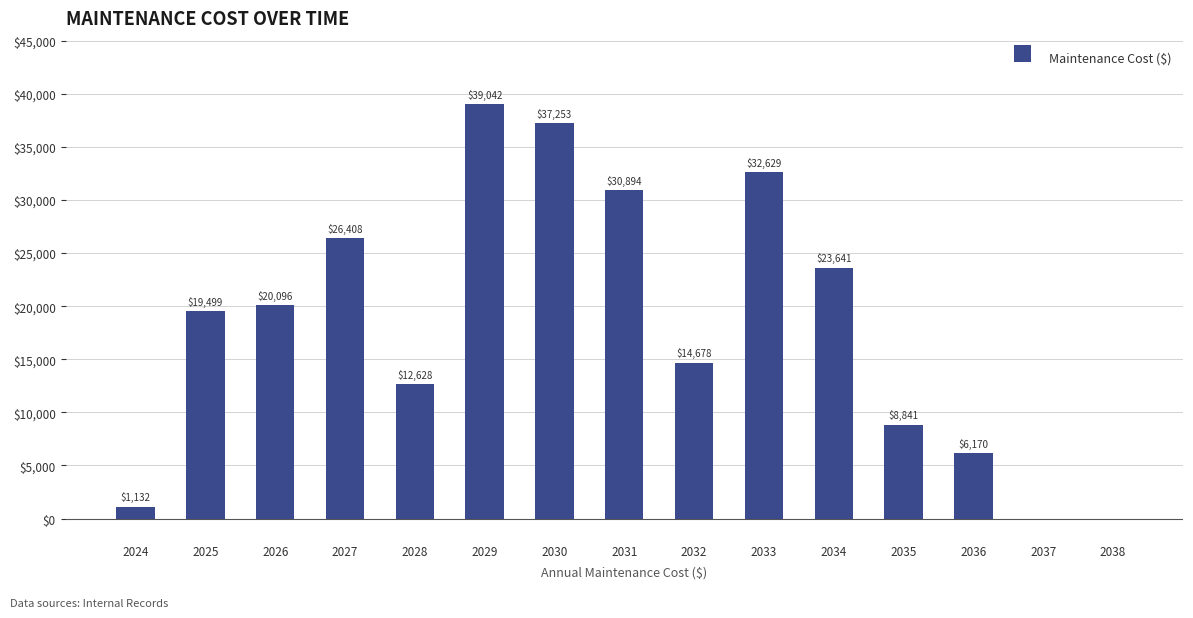

Where is the data nearest to the value 19521?

2025